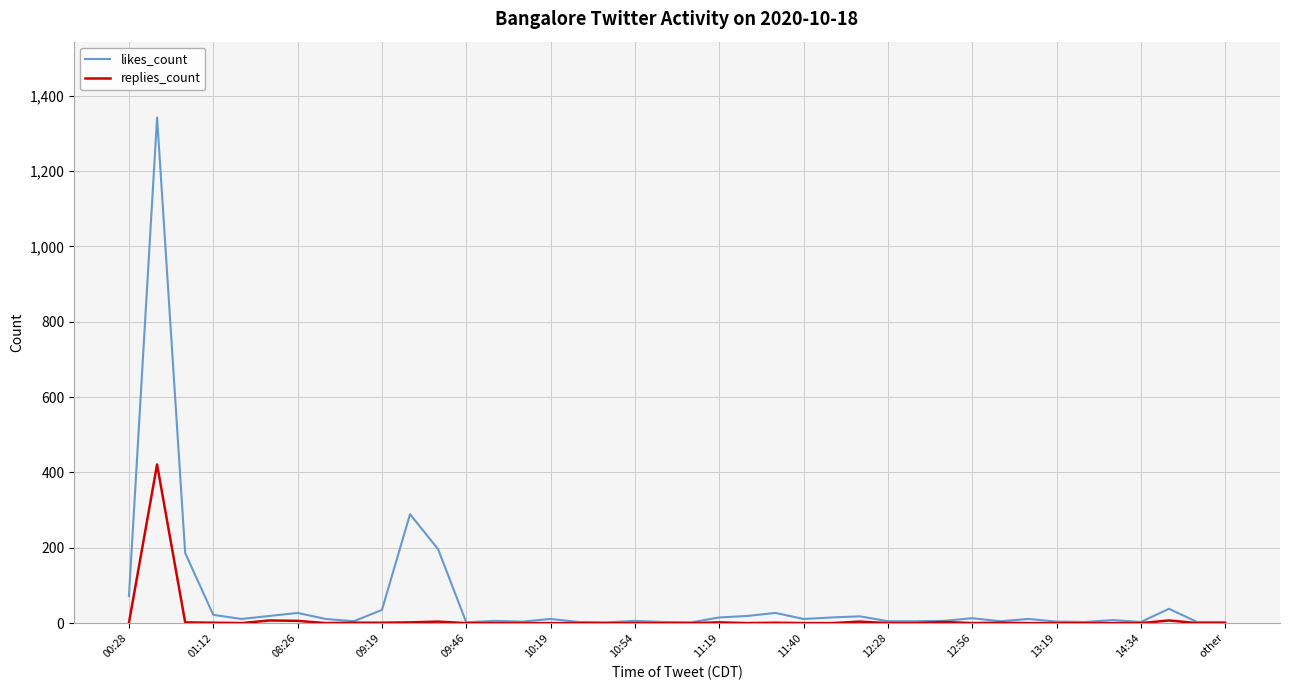

Count the number of data series in this chart.

2